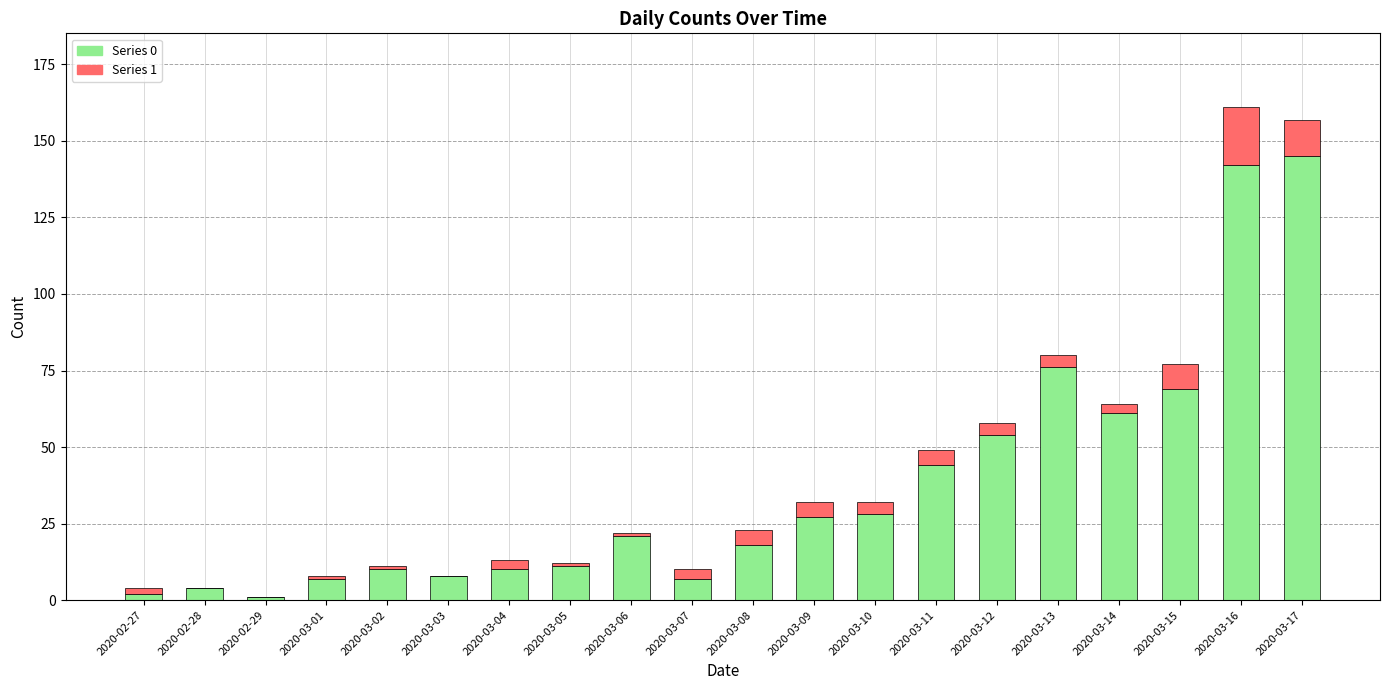

The Series 0 series shows 28 at 2020-03-10. True or false?

True